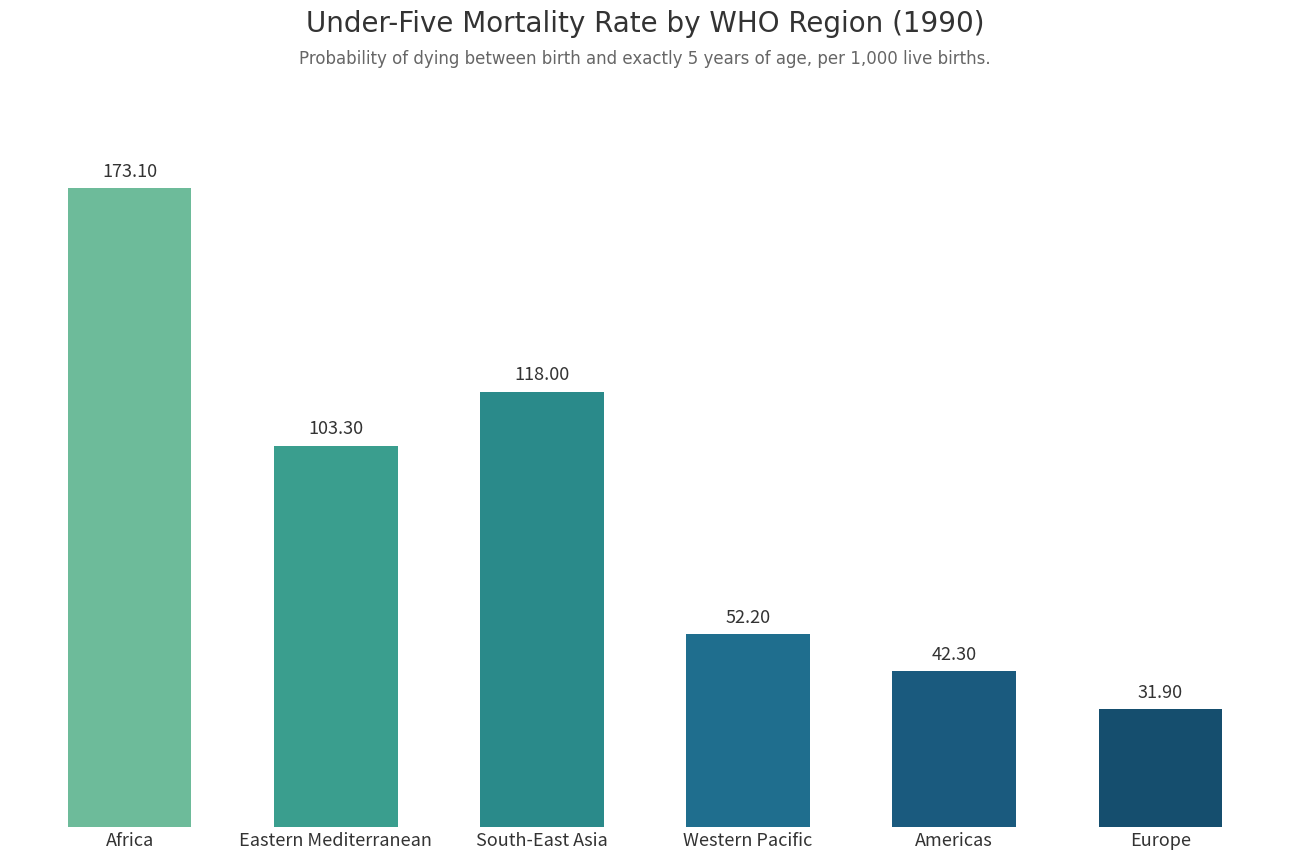

Reading left to right, list all the values displayed in this chart.

Africa=173.1	Eastern Mediterranean=103.3	South-East Asia=118.0	Western Pacific=52.2	Americas=42.3	Europe=31.9